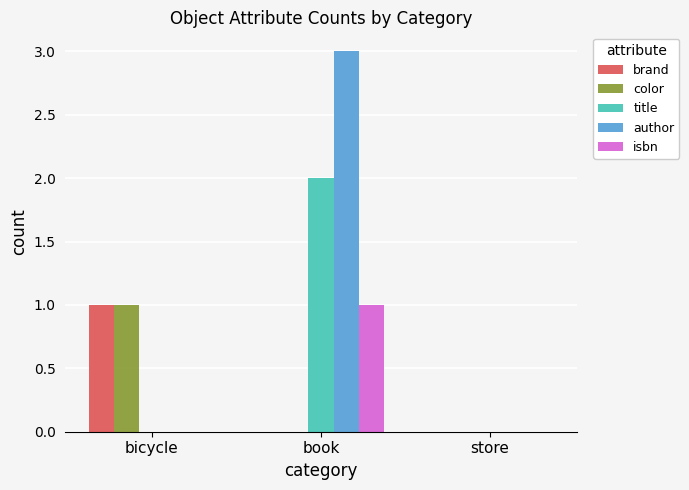

Between bicycle and book, which series saw the biggest shift?

author